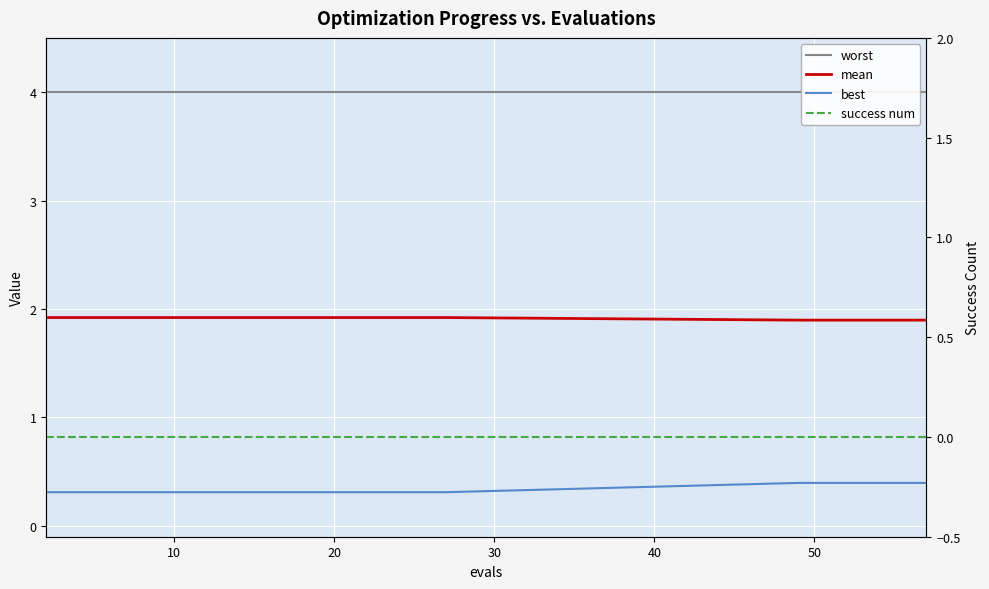

Count the number of data series in this chart.

4